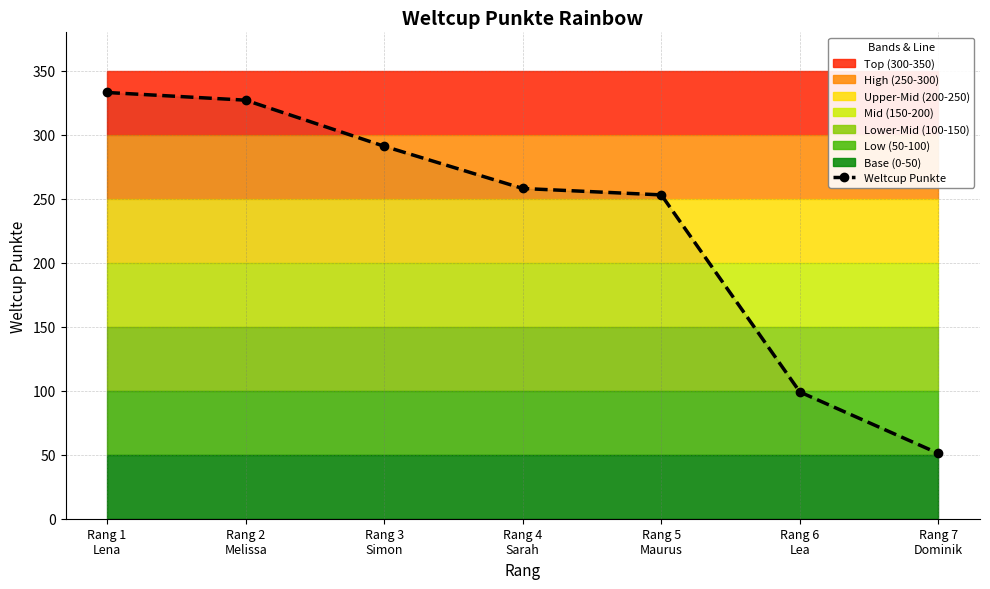

True or false: there are more than 2 points higher than both neighbors.

False